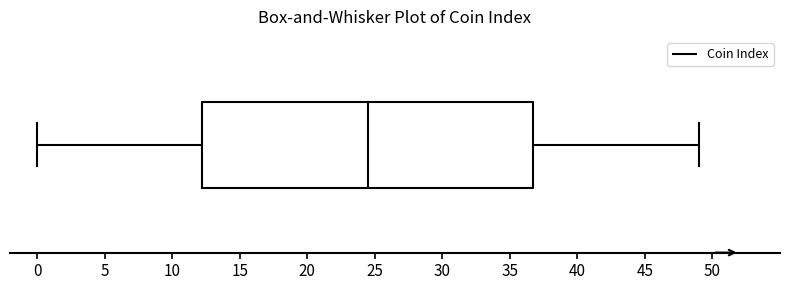

Read this box plot against the x-axis: the position of the median line, the range covered by the box, and the ends of both whiskers. The values are not printed on the chart, so give them approximately, as read against the axis.

median 24.5, box 12.5 to 37.0, whiskers 0.0 to 49.0